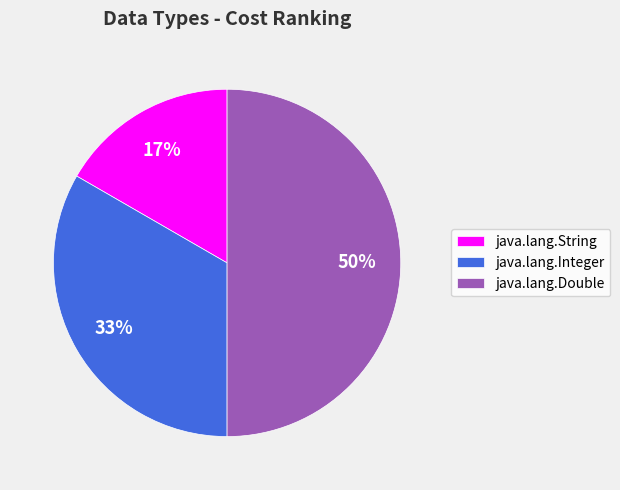

To the nearest percent, what is the combined percentage of java.lang.Integer and java.lang.String?

50%